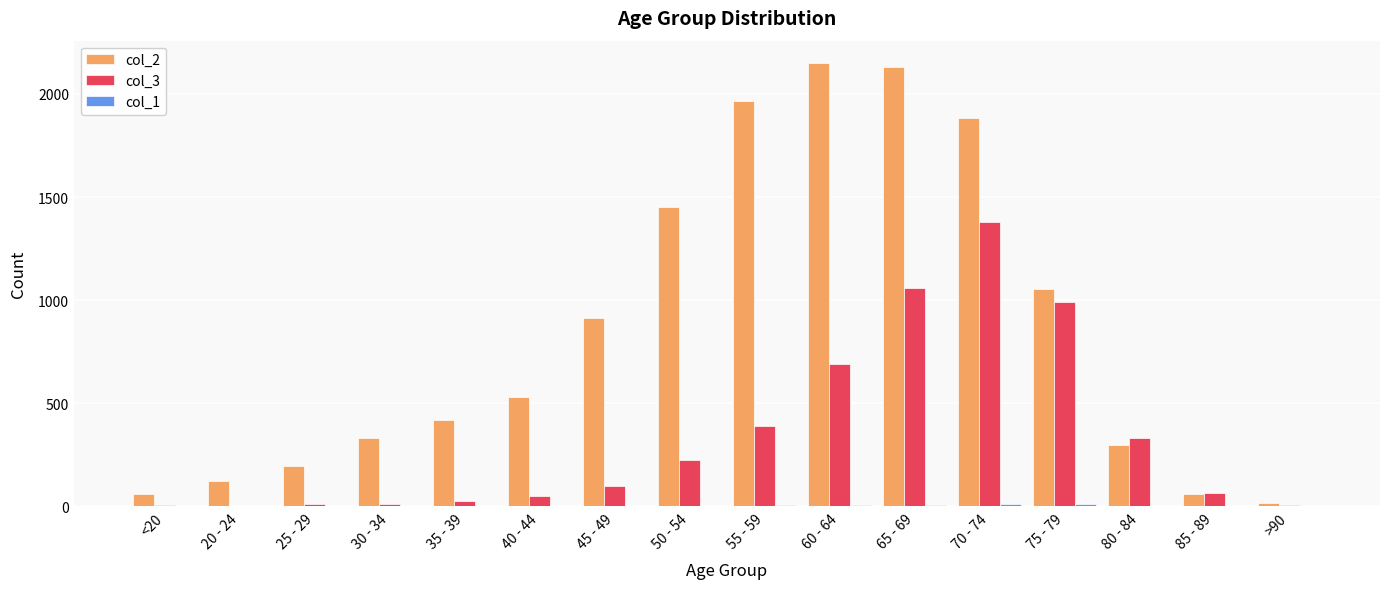

How many groups of bars are there?

16